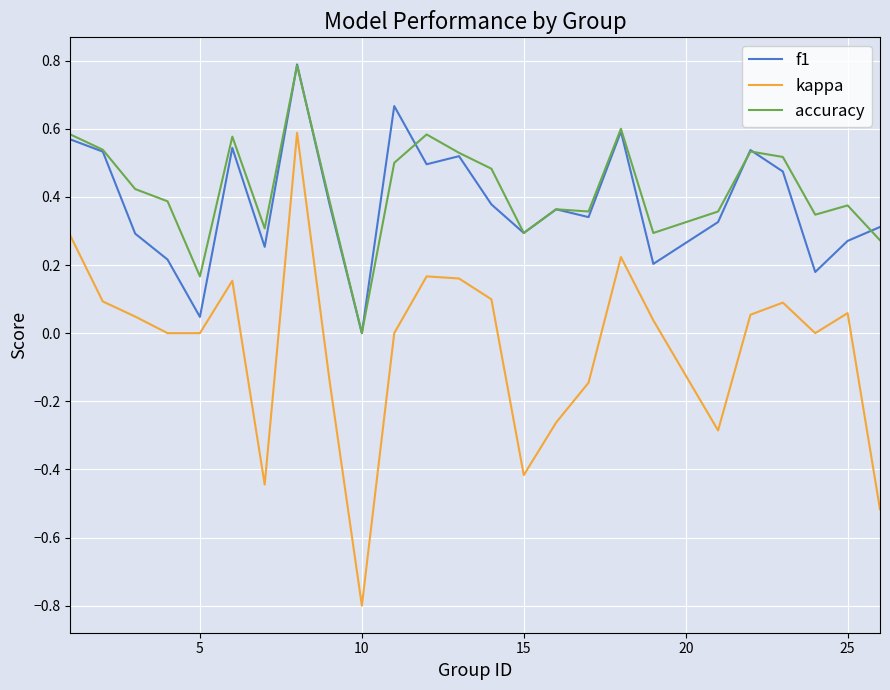

True or false: accuracy and kappa intersect in this chart.

False